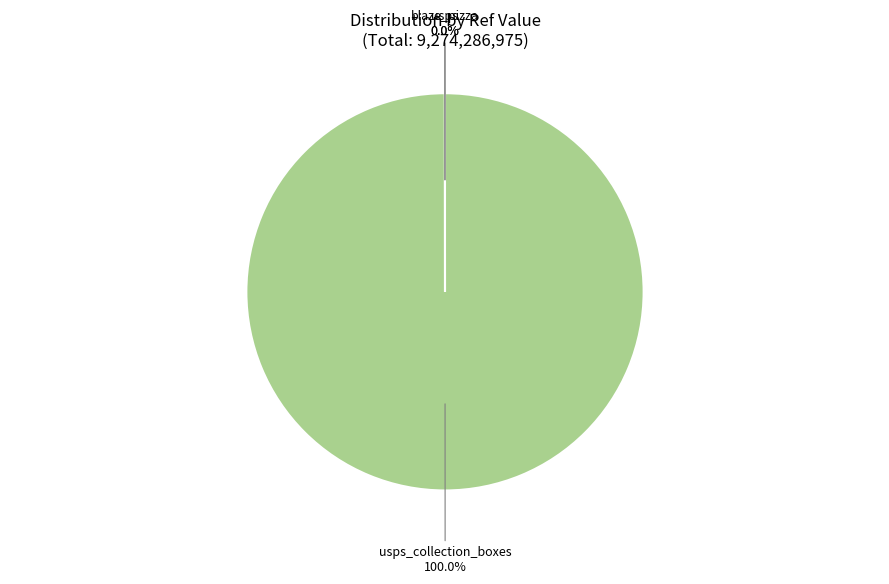

How many segments does this pie chart have?

3